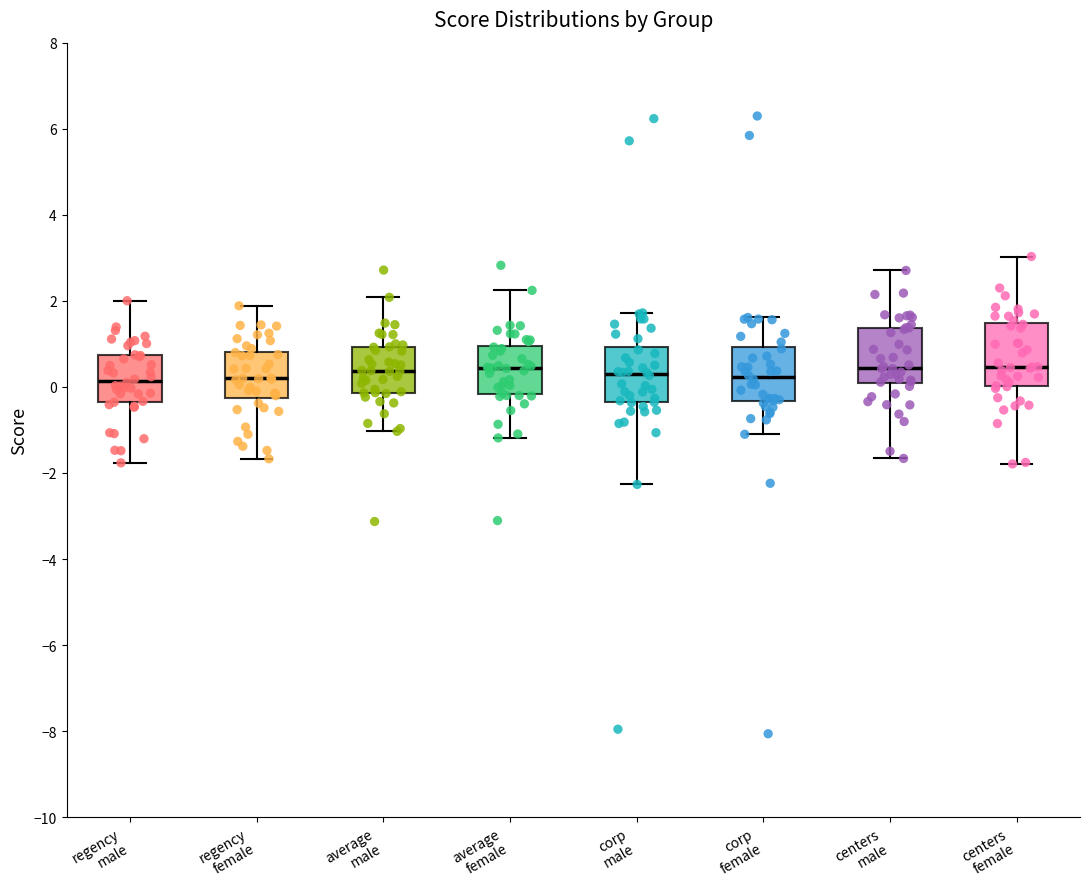

Reading left to right, transcribe this box plot: for each box, give where its median line is, the range the box spans, and where its two whiskers end, as read against the y-axis. The values are not printed on the chart, so give them approximately, as read against the axis.

regency male: median 0.2, box -0.4 to 0.8, whiskers -1.8 to 2.0
regency female: median 0.2, box -0.2 to 0.8, whiskers -1.6 to 1.8
average male: median 0.4, box -0.2 to 1.0, whiskers -1.0 to 2.0
average female: median 0.4, box -0.2 to 1.0, whiskers -1.2 to 2.2
corp male: median 0.2, box -0.4 to 1.0, whiskers -2.2 to 1.8
corp female: median 0.2, box -0.4 to 1.0, whiskers -1.0 to 1.6
centers male: median 0.4, box 0.0 to 1.4, whiskers -1.6 to 2.8
centers female: median 0.4, box 0.0 to 1.4, whiskers -1.8 to 3.0